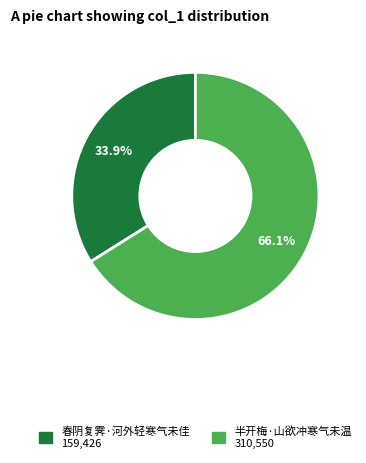

What is the ratio of the value at 春阴复霁·河外轻寒气未佳 to the value at 半开梅·山欲冲寒气未温?

0.5